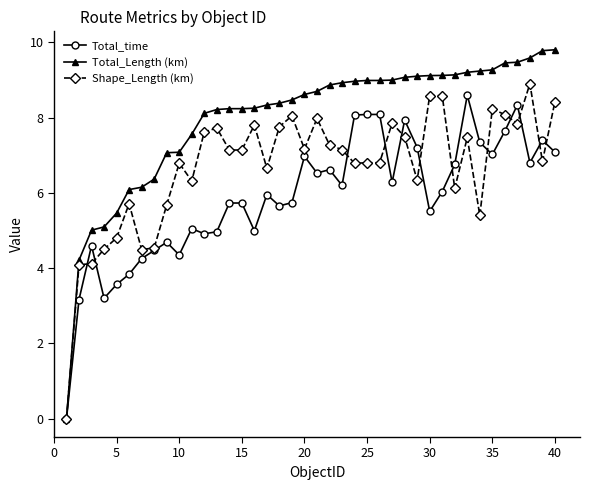

Rank the series by their average value, from highest to lowest.

Total_Length (km), Shape_Length (km), Total_time